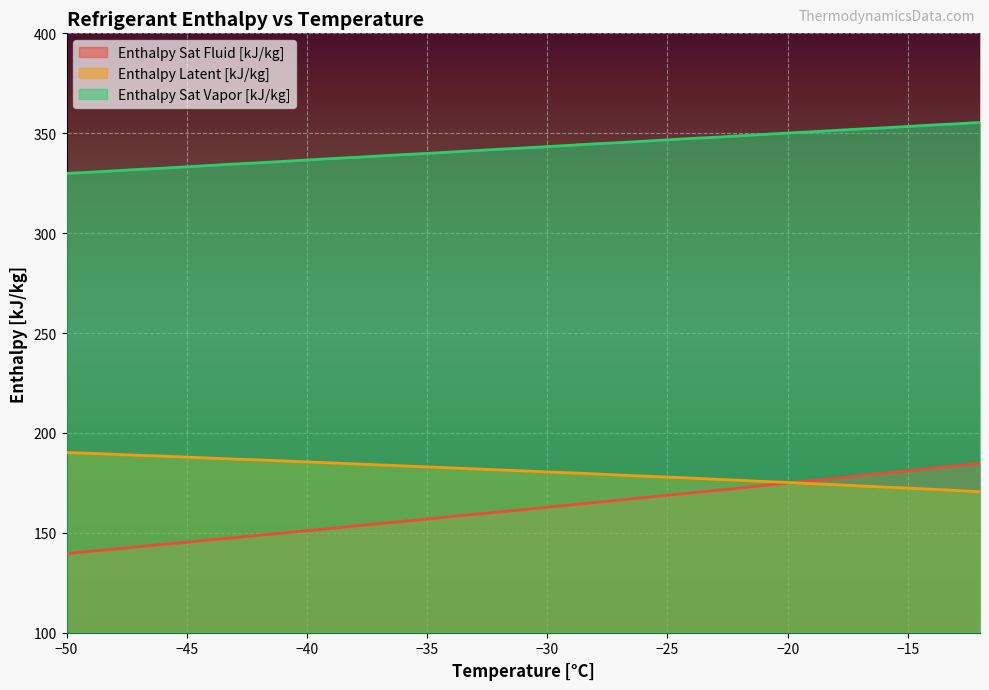

Is it true that Enthalpy Latent [kJ/kg] equals 80.2 at -42?

False